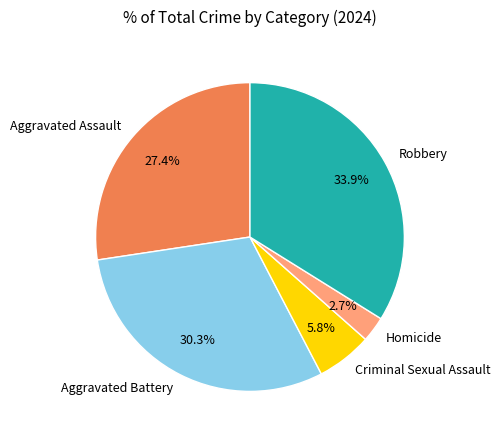

Count the number of slices in the pie.

5